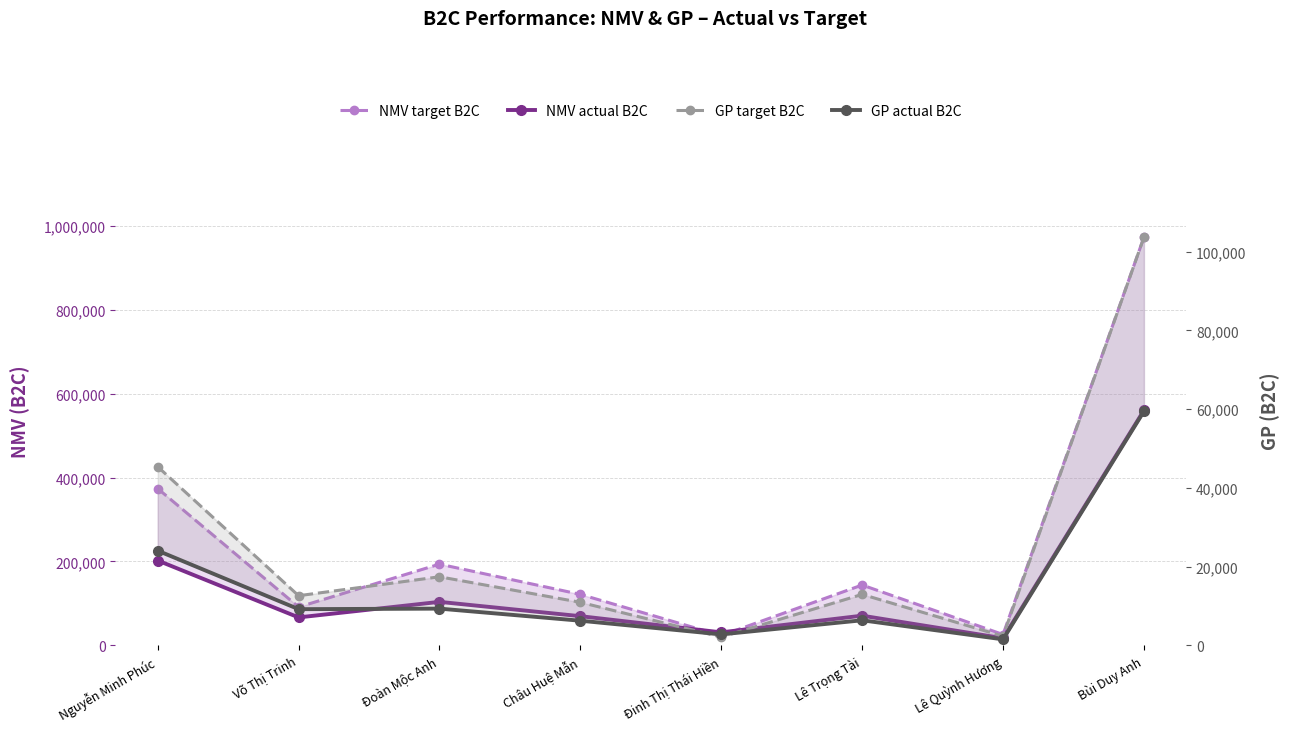

What is the average value of the NMV actual B2C series?

140026.8